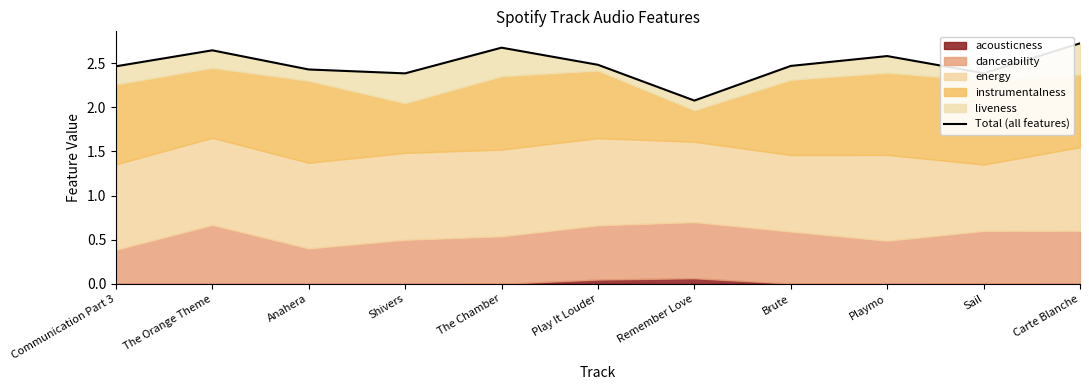

What position from the right is Sail?

2